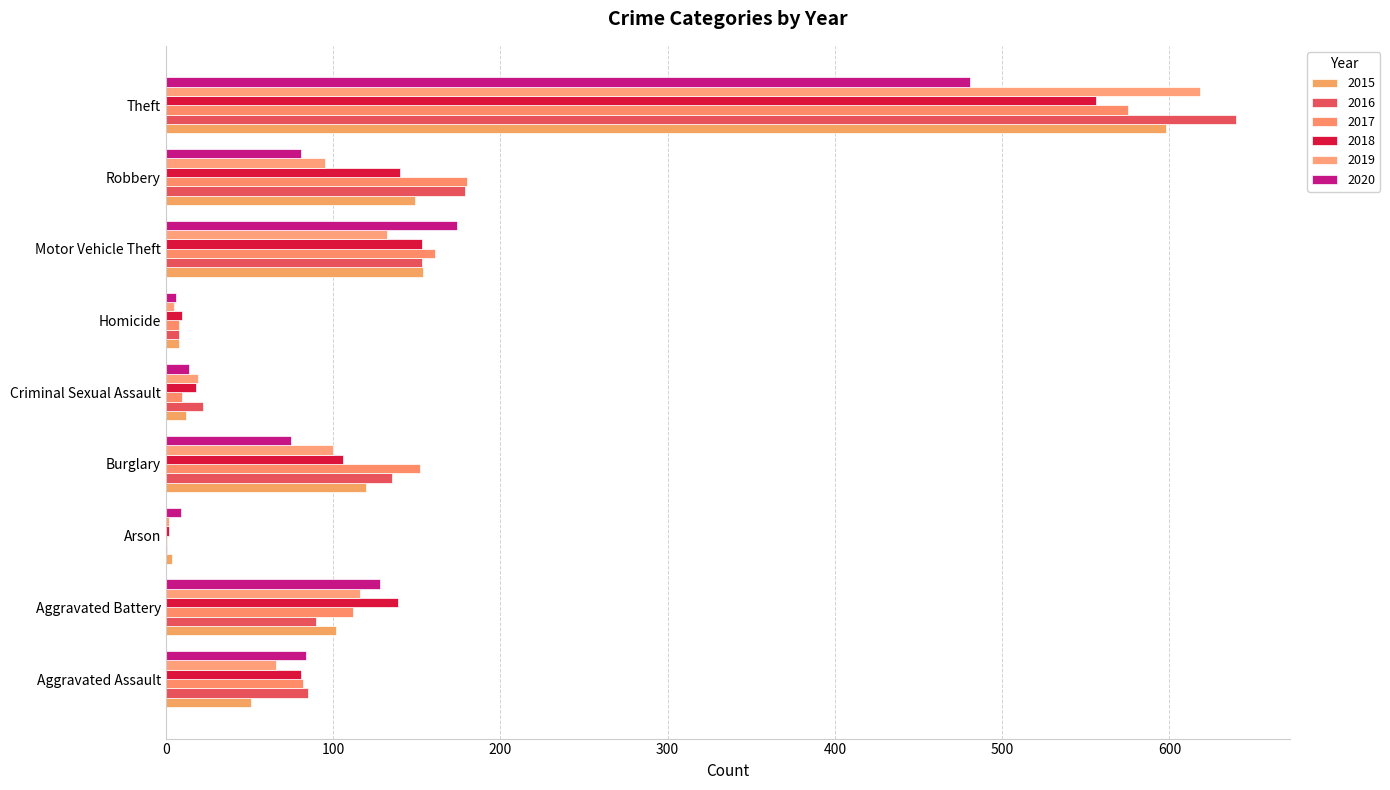

How many data points in 2019 are less than 95?

4